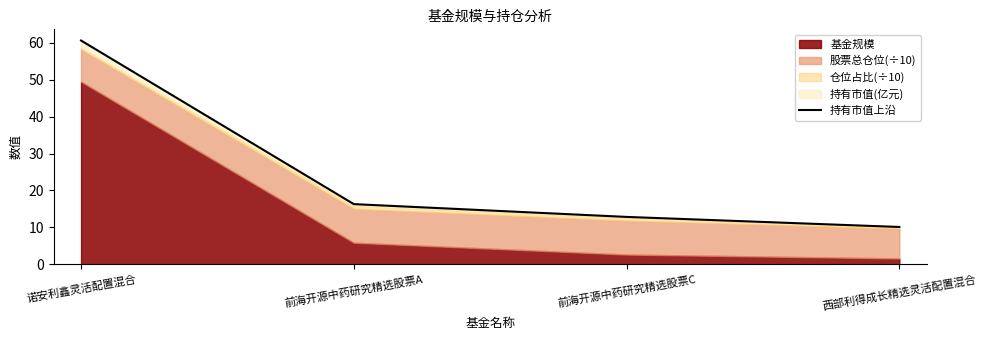

Which category has the lowest value across all series?

西部利得成长精选灵活配置混合